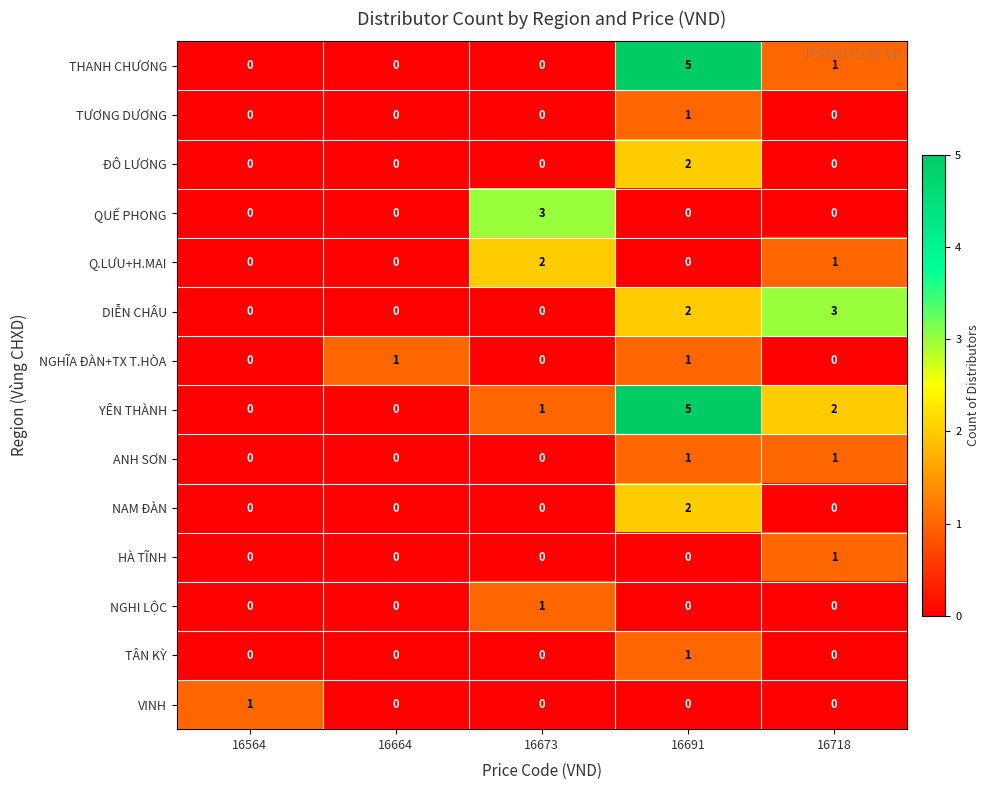

Is it true that QUẾ PHONG equals 2 at 16691?

False